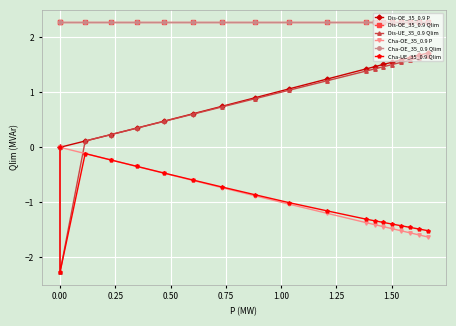

What is the greatest value displayed?

2.3